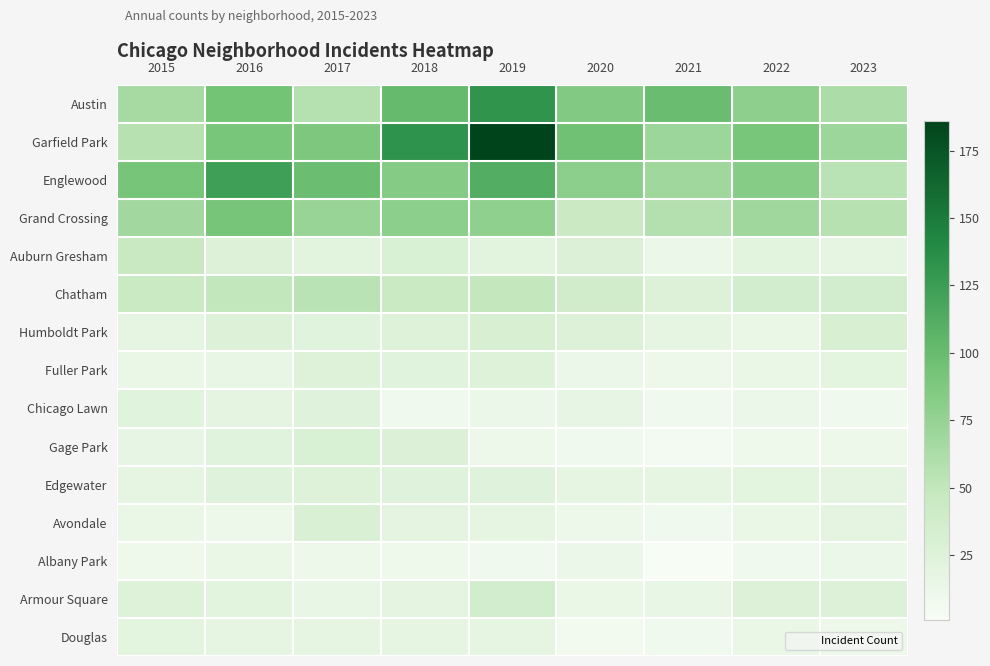

Count the number of data series in this chart.

15